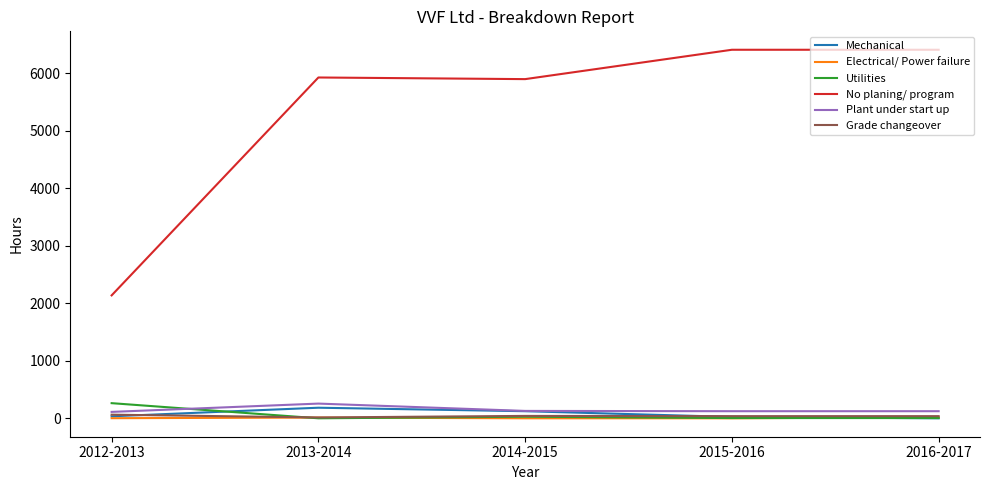

What is the maximum value shown in the chart?

6411.0